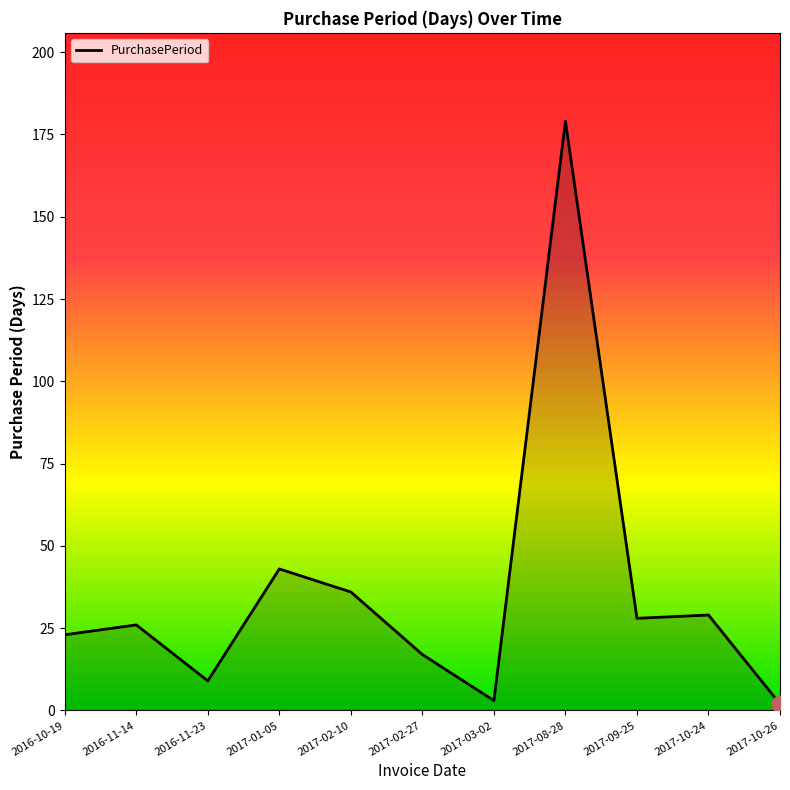

True or false: the data shows 28 at 2017-09-25.

True